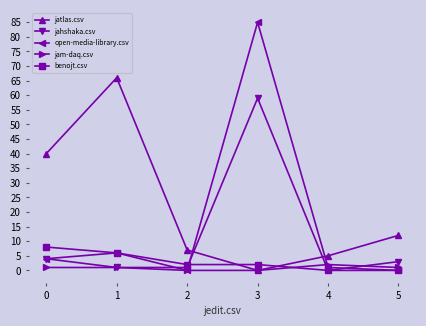

Reading left to right, list all the values displayed in this chart.

jatlas.csv: 40	66	7	0	5	12
jahshaka.csv: 4	1	1	59	0	3
open-media-library.csv: 4	6	0	85	1	0
jam-daq.csv: 1	1	0	0	2	1
benojt.csv: 8	6	2	2	0	0